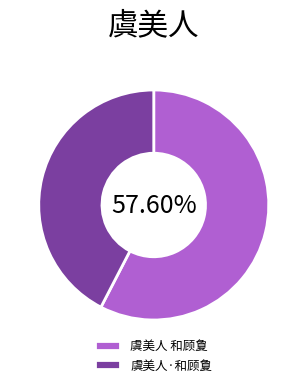

To the nearest percent, what is the difference between the largest and smallest slice percentages?

15%